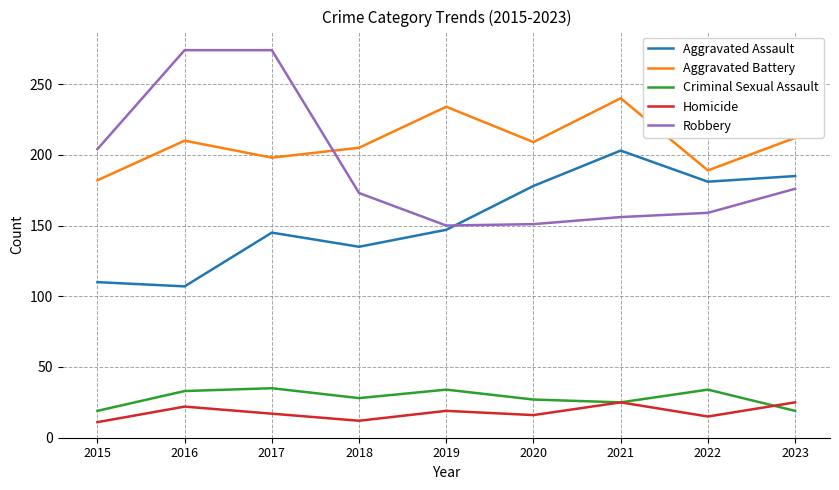

What value does the Criminal Sexual Assault series have at 2016, to the nearest 5?

35